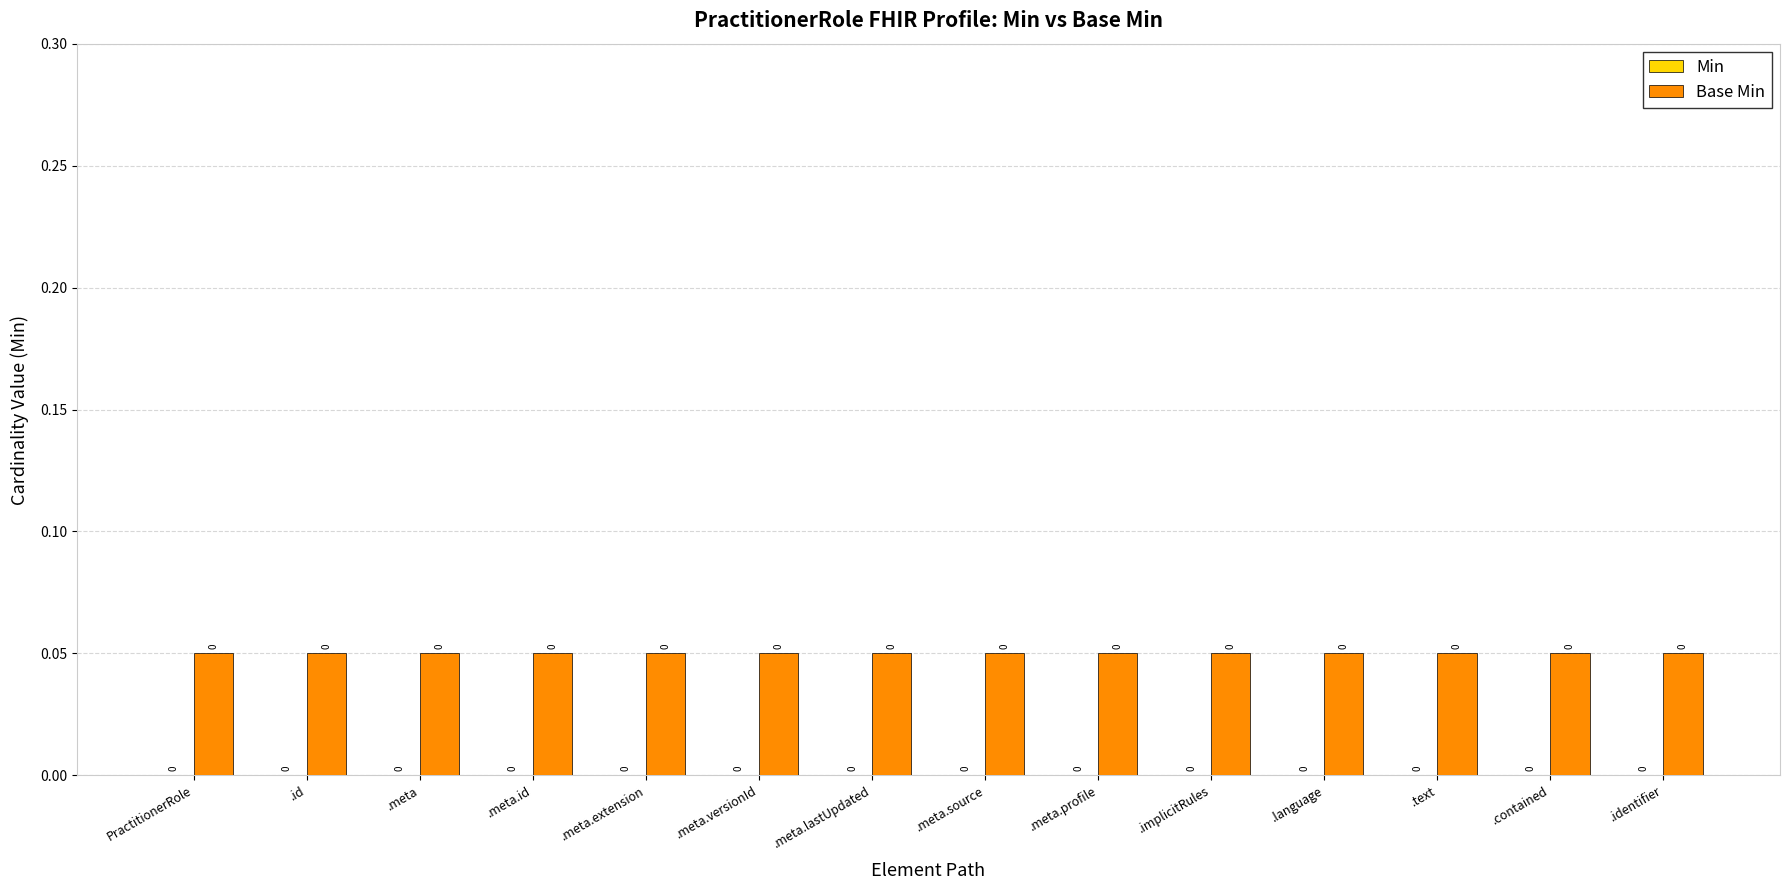

What value does the Base Min series have at .meta.profile?

0.1